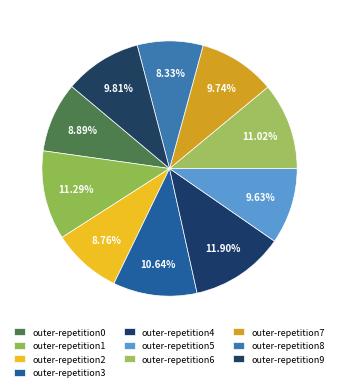

Is there any slice that represents more than half of the pie?

No